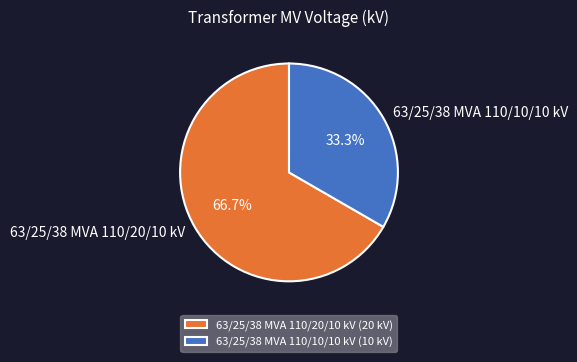

True or false: 63/25/38 MVA 110/10/10 kV accounts for 33% of the total.

True